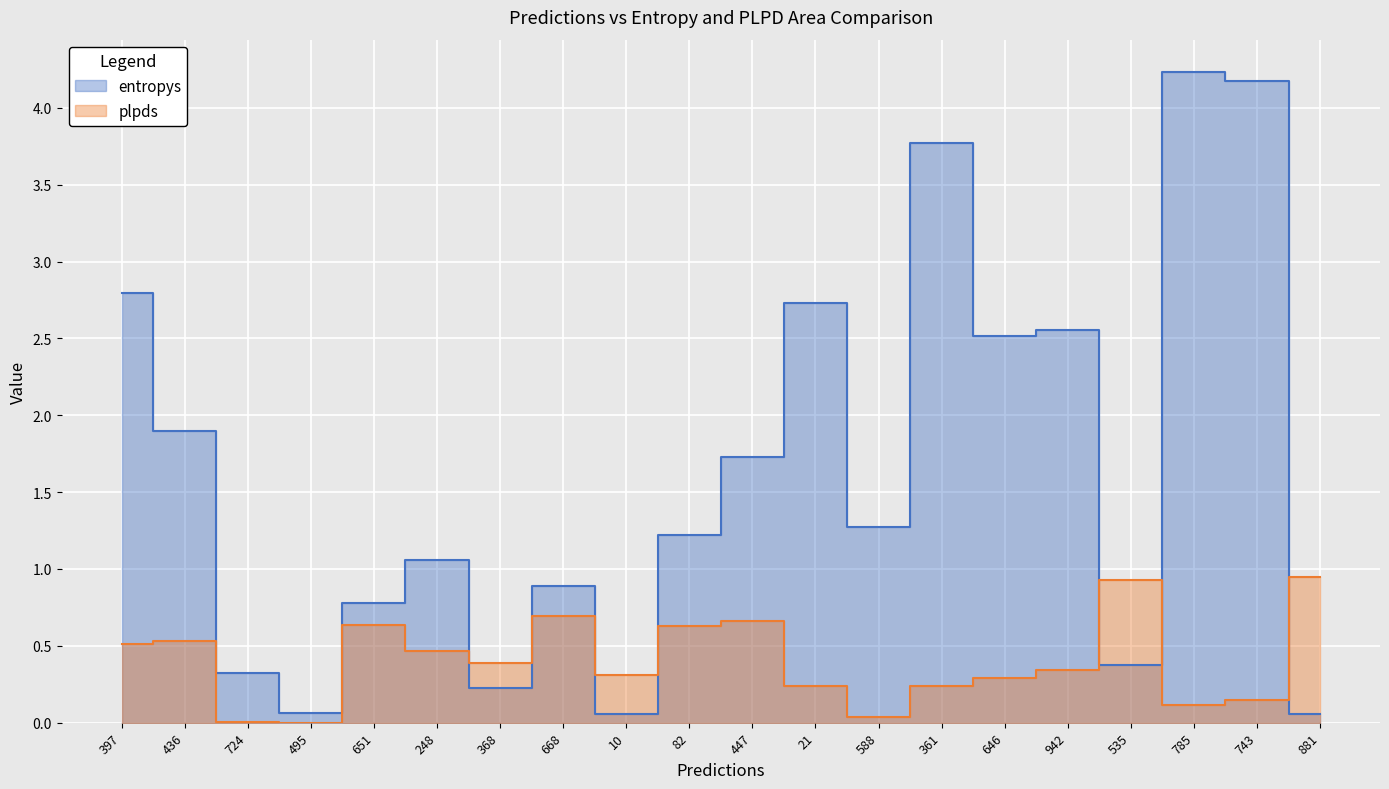

What is the sum of the entropys values at 588 and 535?

1.7